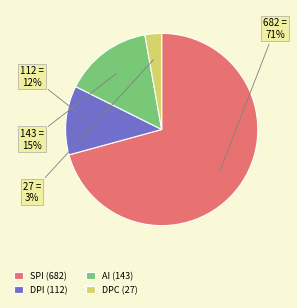

True or false: DPC (27) accounts for 3% of the total.

True